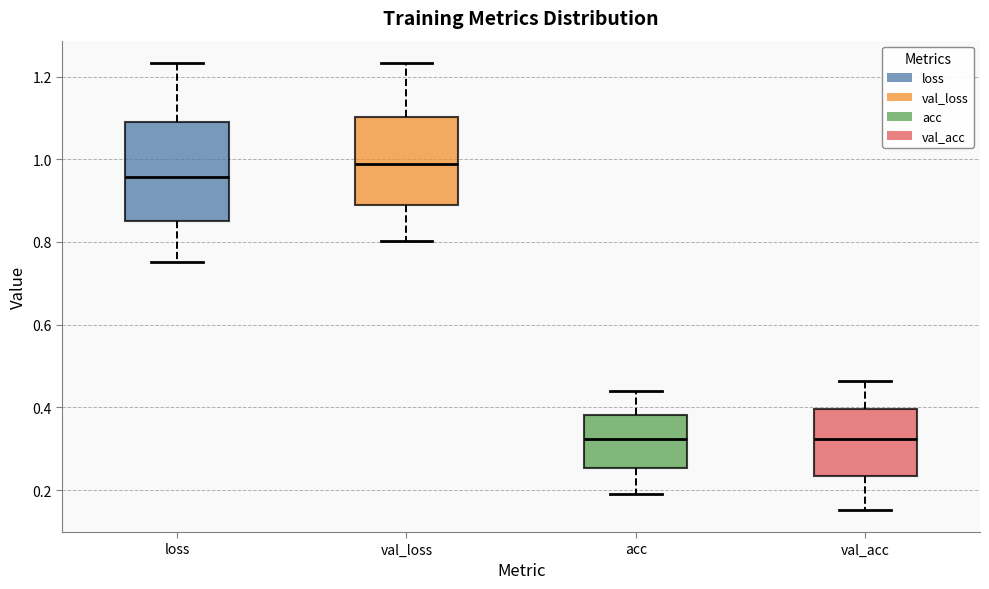

Which box is the tallest, from its lower edge to its upper edge?

loss